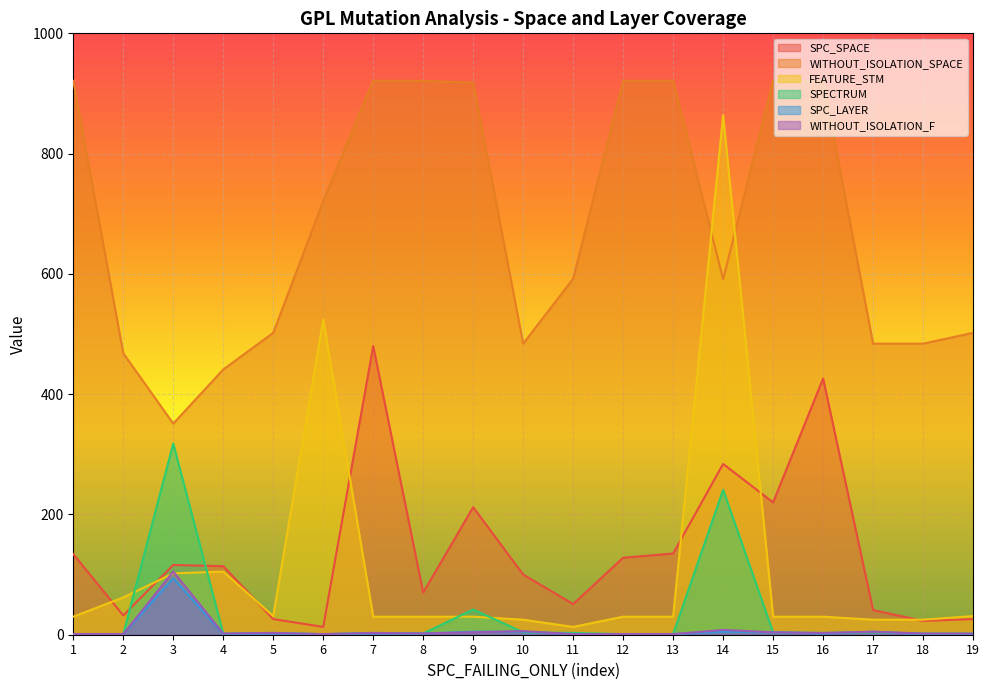

What is the maximum value for SPC_SPACE?

480